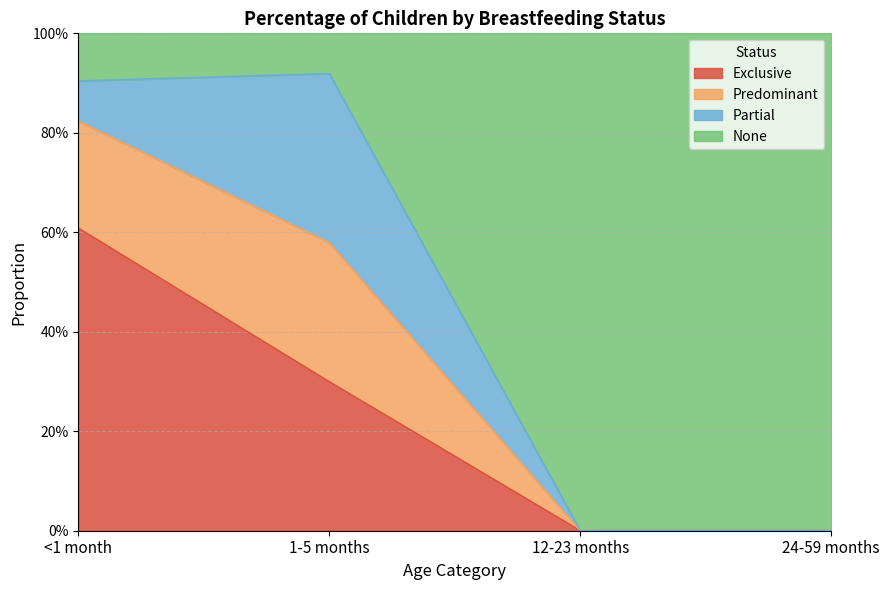

At which category does the chart reach its minimum across all series?

12-23 months